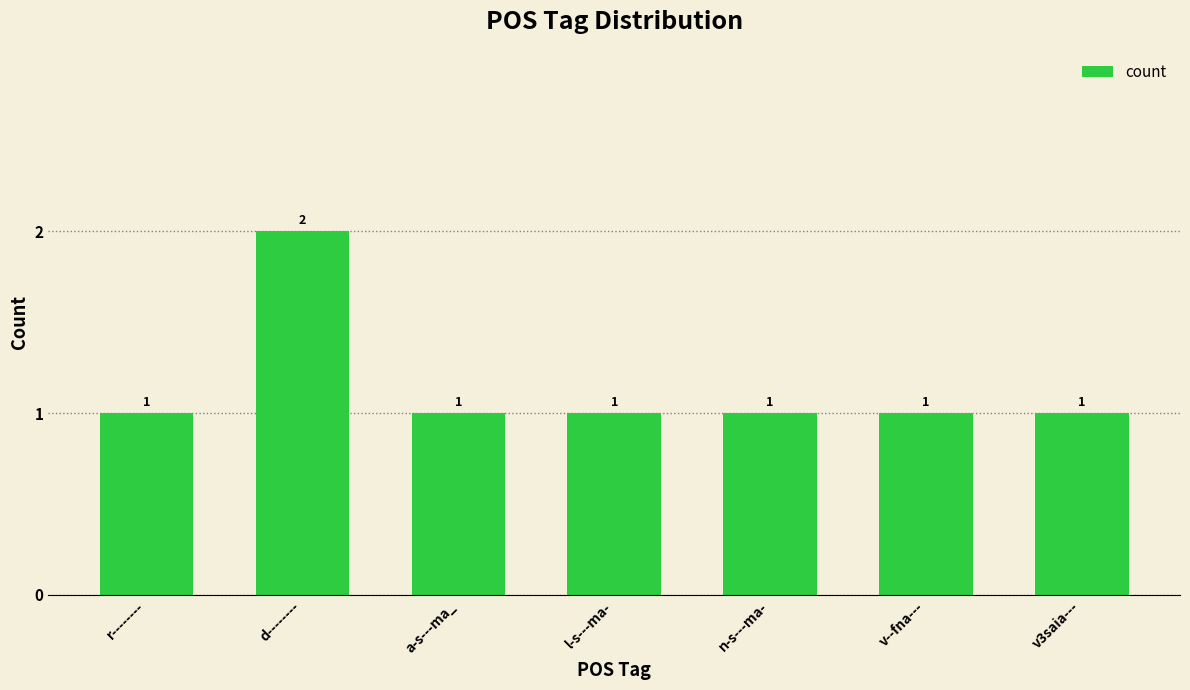

Is it true that the value at v3saia--- is 1?

True